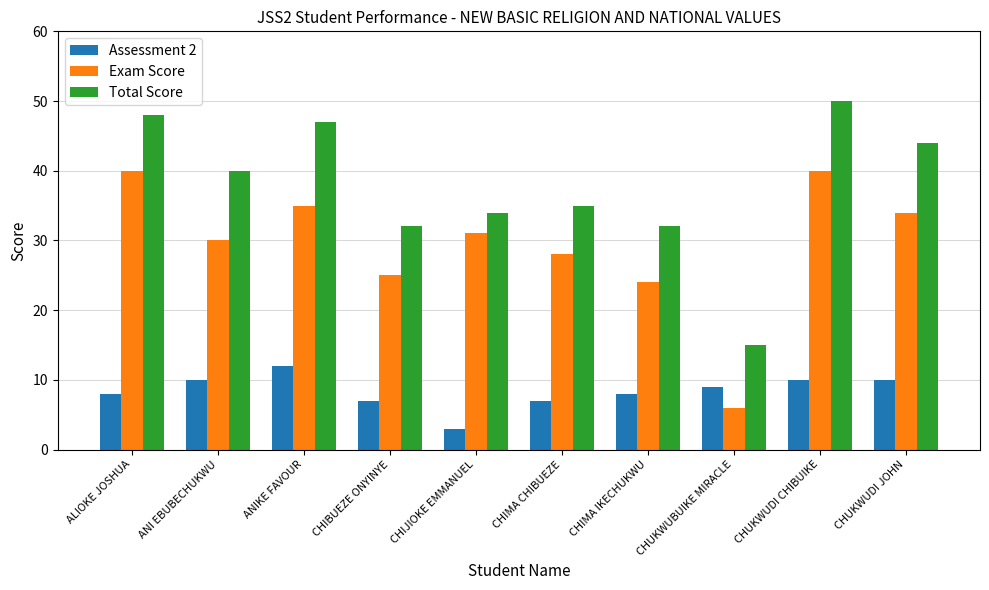

Count the number of categories in the chart.

10